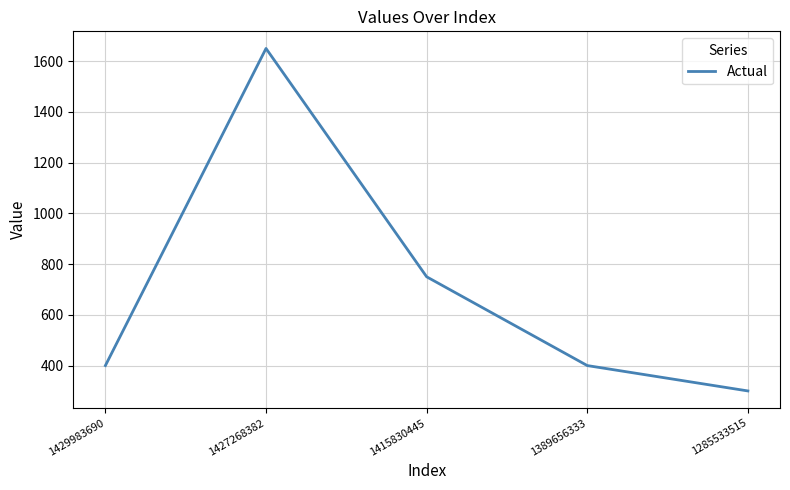

At which category does the chart reach its minimum across all series?

1285533515